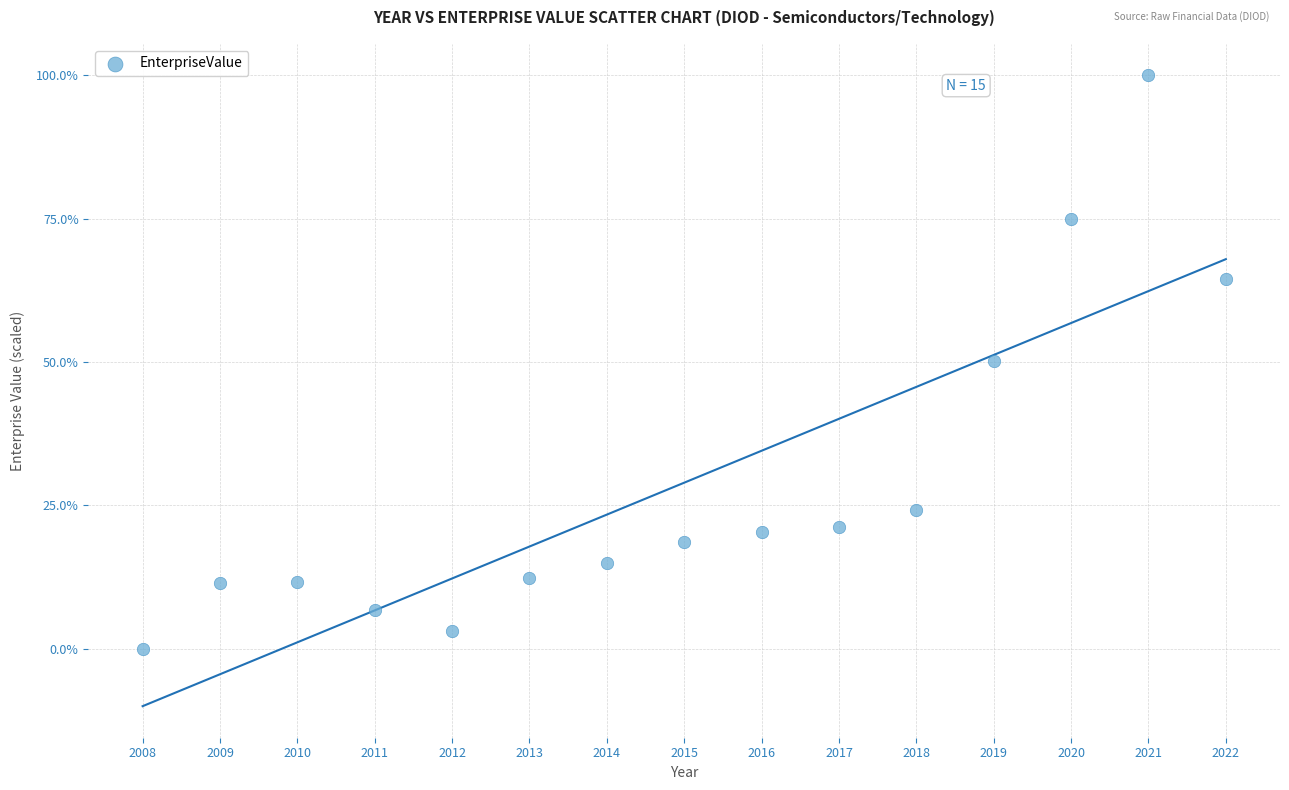

What is the range of Y values (max minus min)?

100.0